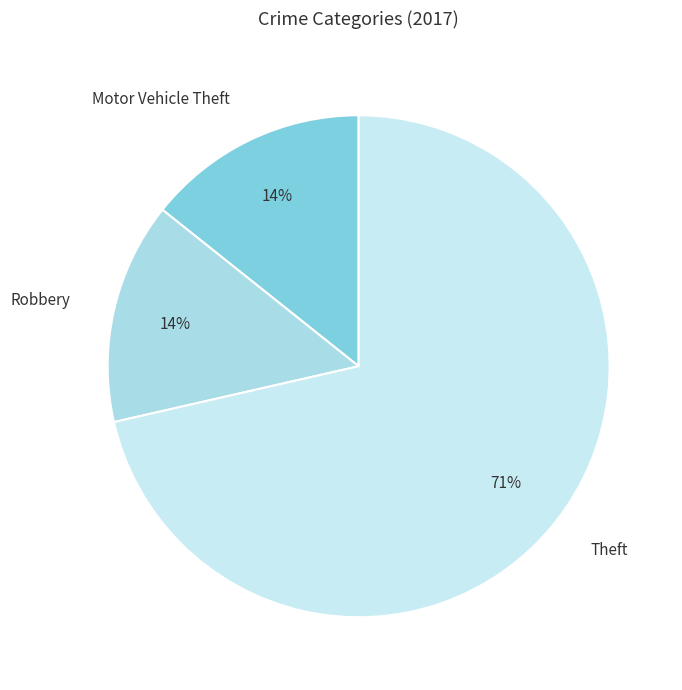

To the nearest percent, what portion does Robbery represent?

14%